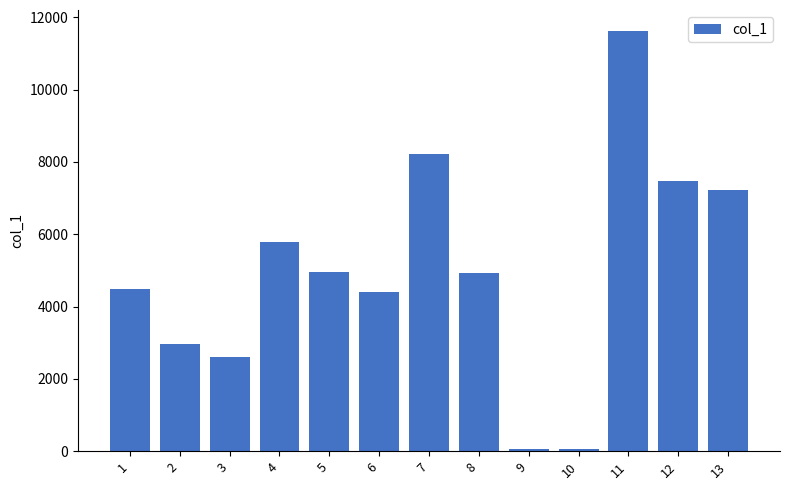

At which label does the data first exceed 4935?

4